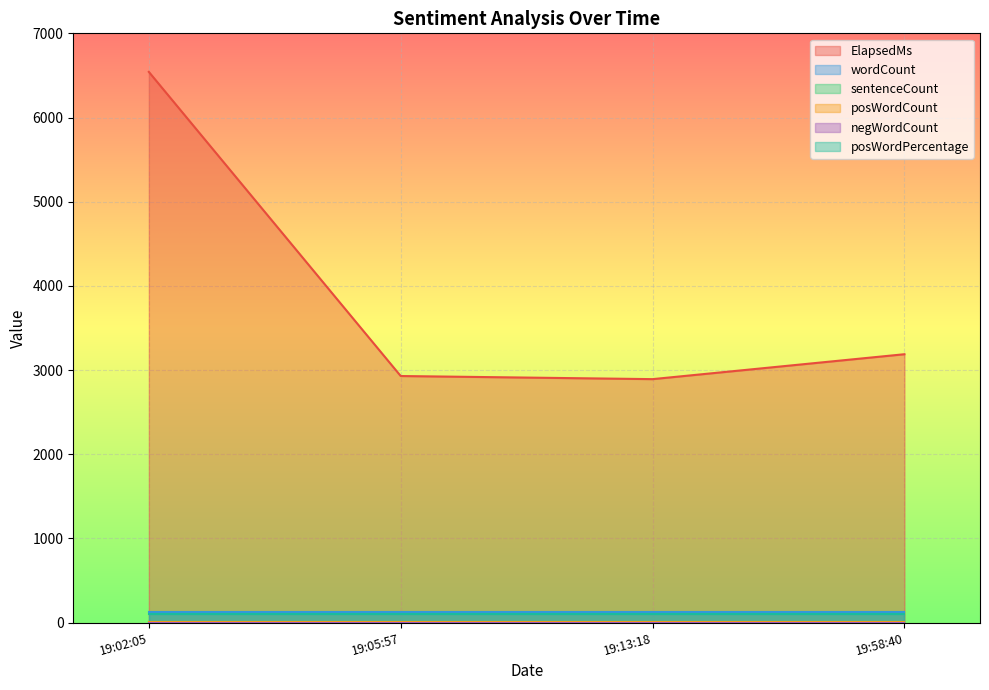

True or false: posWordPercentage and ElapsedMs intersect in this chart.

False